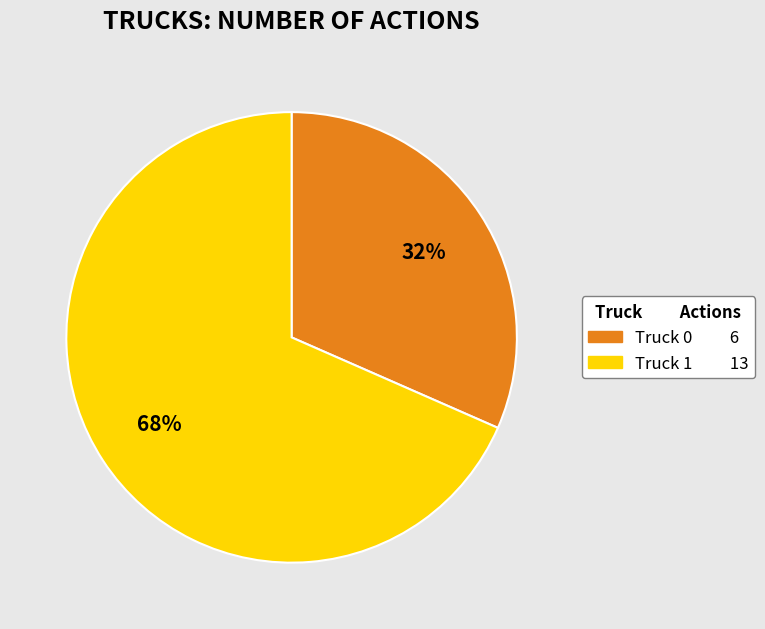

Do Truck 0 and Truck 1 together represent more than half of the pie?

Yes